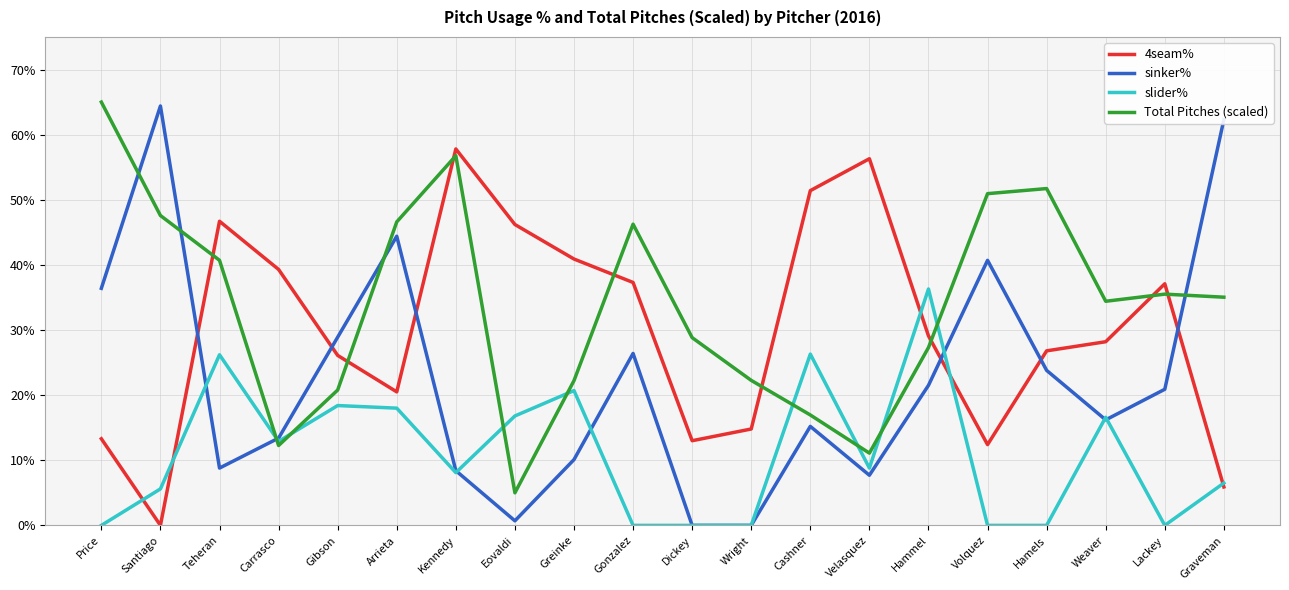

True or false: sinker% has a value of 105.7 at Santiago.

False